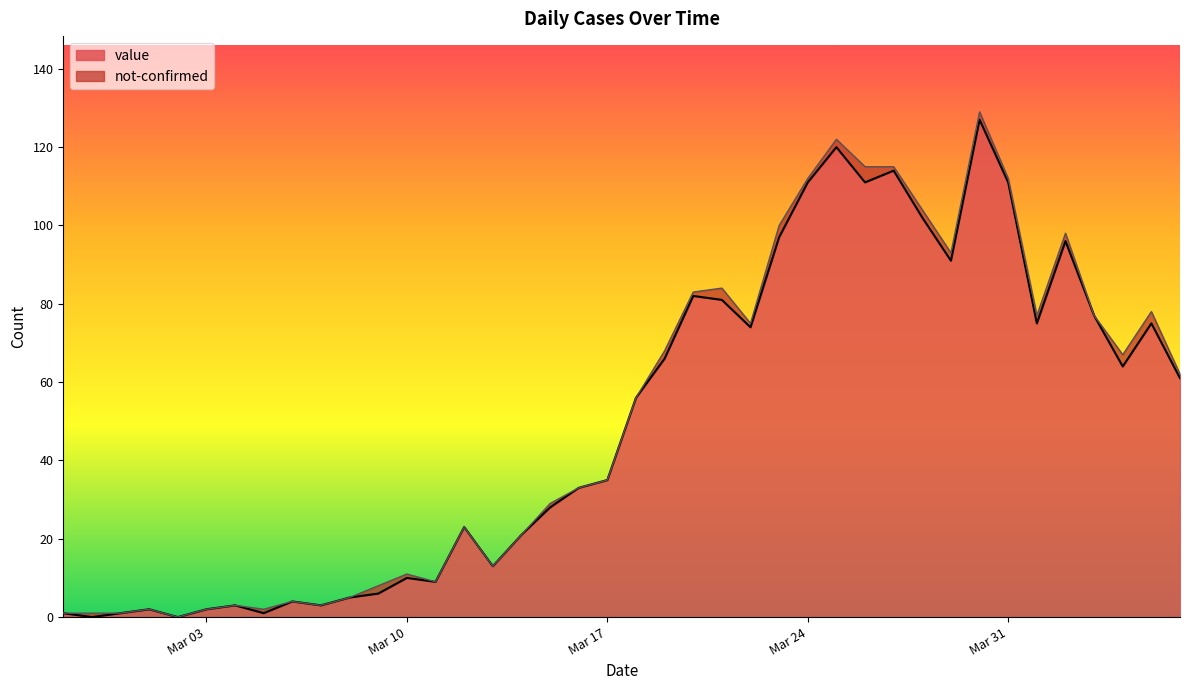

What is the maximum value for value?

127